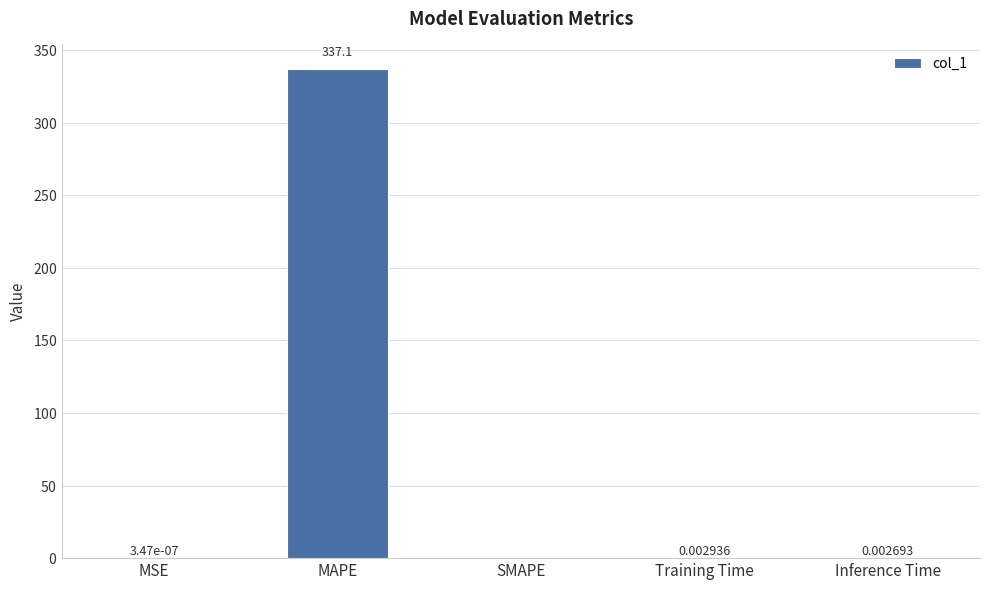

Are the bars horizontal?

No